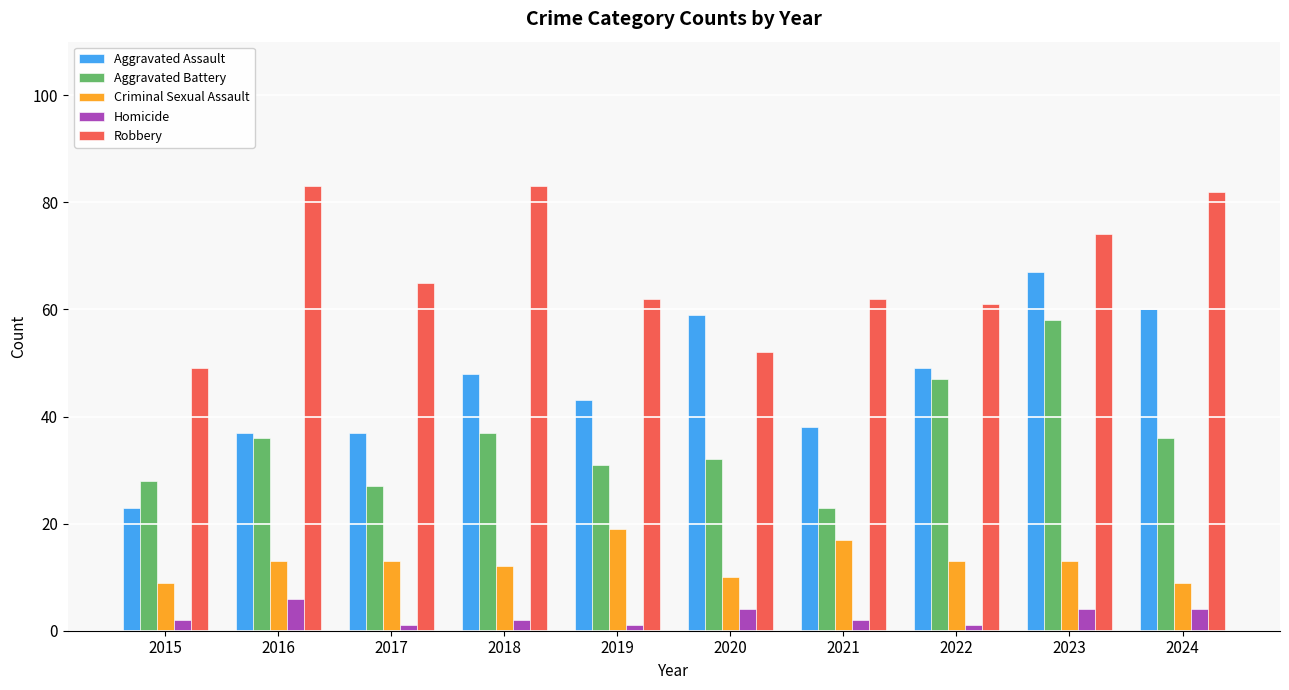

What is the value of the Criminal Sexual Assault bar at the 6th from the left?

10